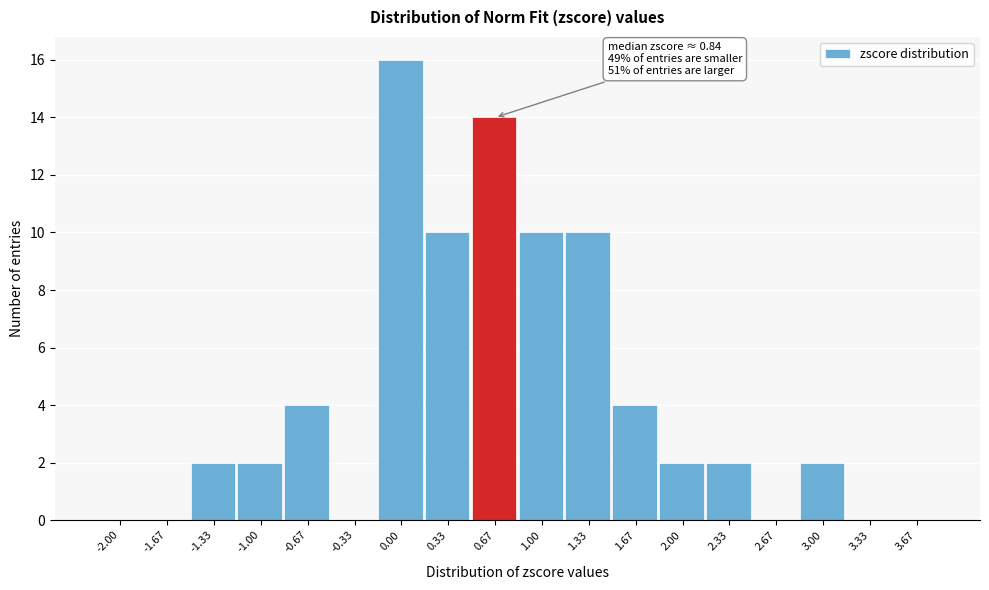

Reading right to left, extract all data points from this chart.

3.67=0	3.33=0	3.00=2	2.67=0	2.33=2	2.00=2	1.67=4	1.33=10	1.00=10	0.67=14	0.33=10	0.00=16	-0.33=0	-0.67=4	-1.00=2	-1.33=2	-1.67=0	-2.00=0